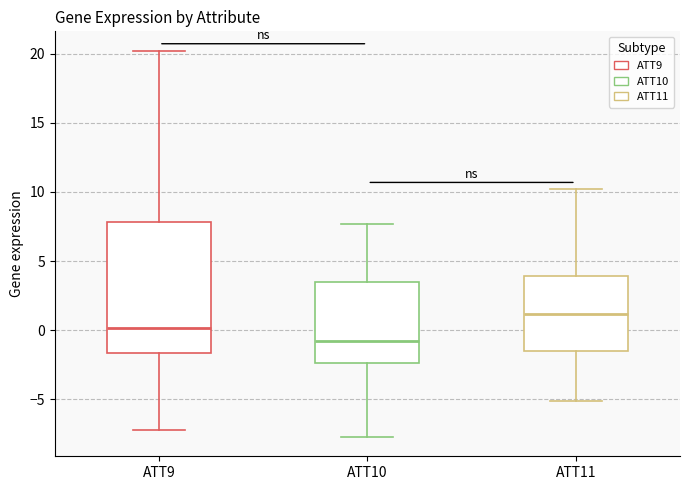

Where is the lower edge of the box for ATT9 on the y-axis? The values are not printed on the chart, so give them approximately, as read against the axis.

-1.5